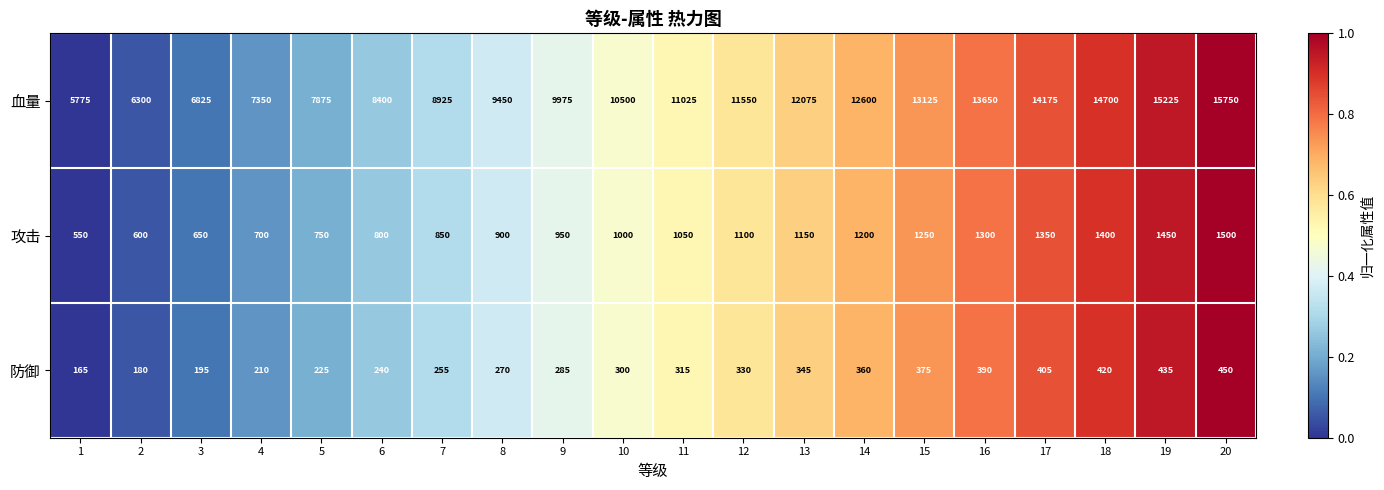

List the series in order of their peak value, highest first.

血量, 攻击, 防御